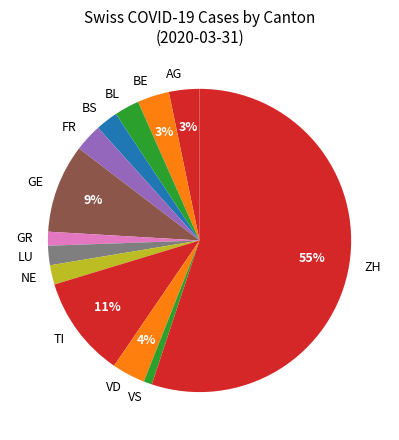

Do LU and BE together represent more than half of the pie?

No